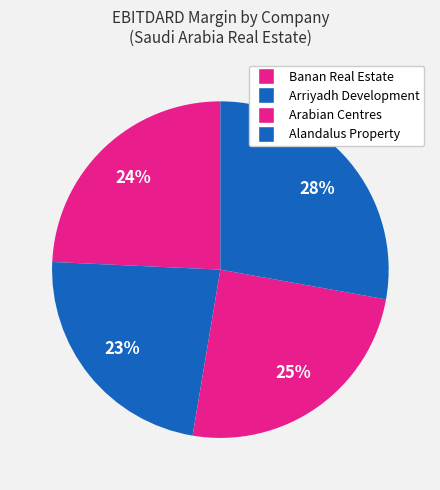

Does Alandalus Property account for over 50% of the chart?

No